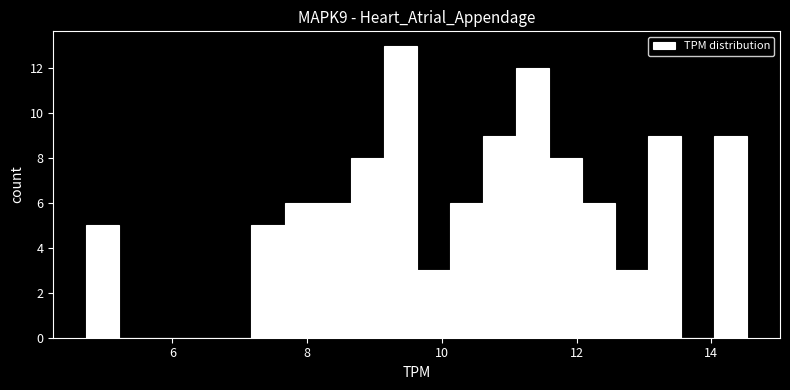

Read against the x-axis, roughly where is the centre of the tallest bar?

9.4